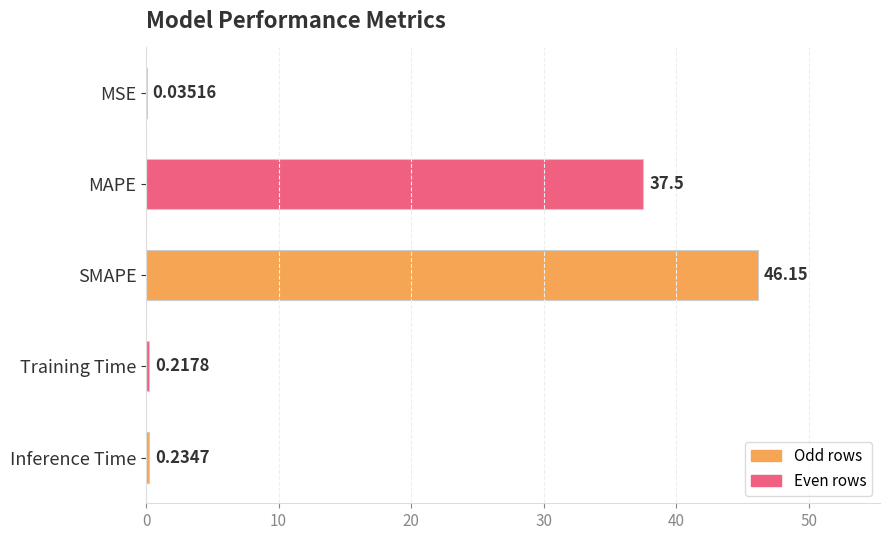

What is the change in value from MAPE to Inference Time?

-37.3